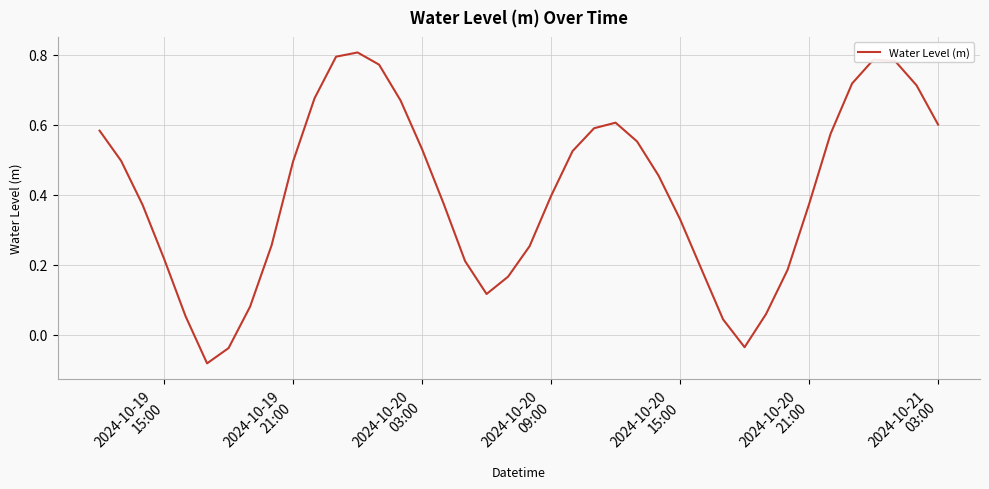

What is the difference between the maximum and minimum values?

0.9